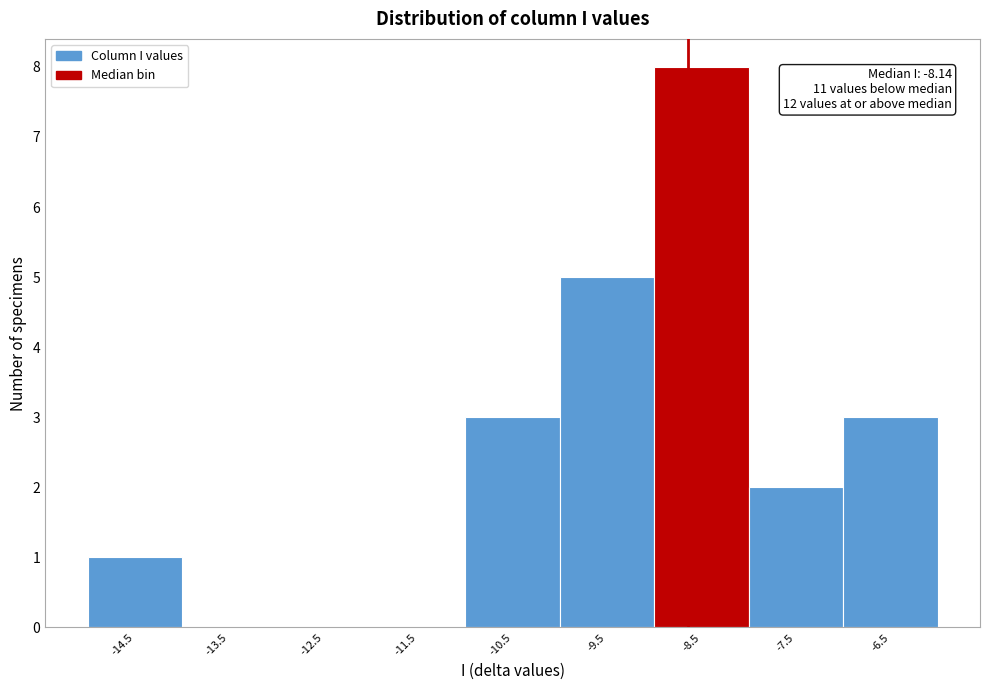

Reading left to right, transcribe all the data shown in this chart.

-14.5=1	-13.5=0	-12.5=0	-11.5=0	-10.5=3	-9.5=5	-8.5=8	-7.5=2	-6.5=3